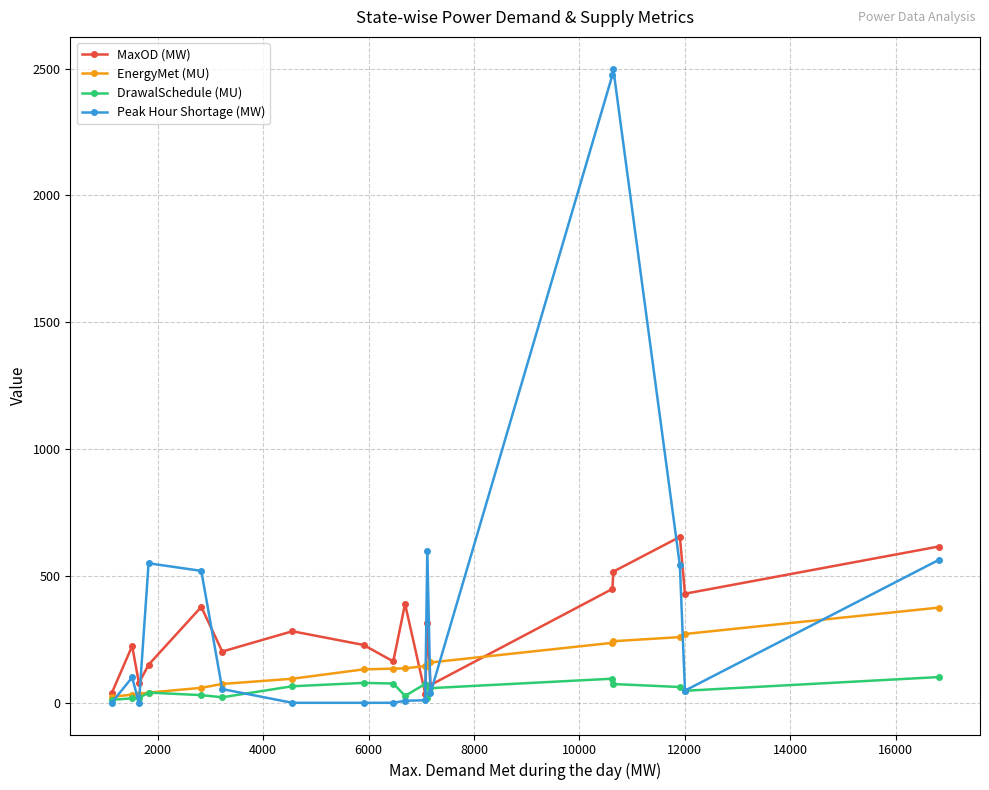

What is the value of the EnergyMet (MU) point at the 7th from the left?

94.8